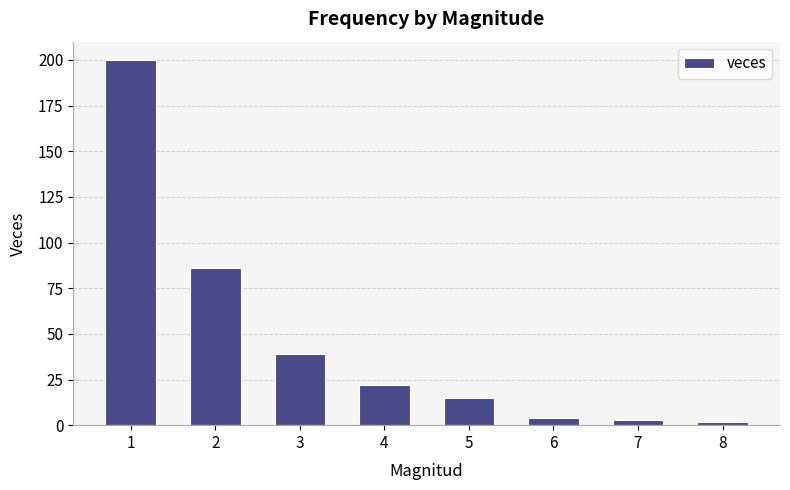

The value at 7 is 3. True or false?

True